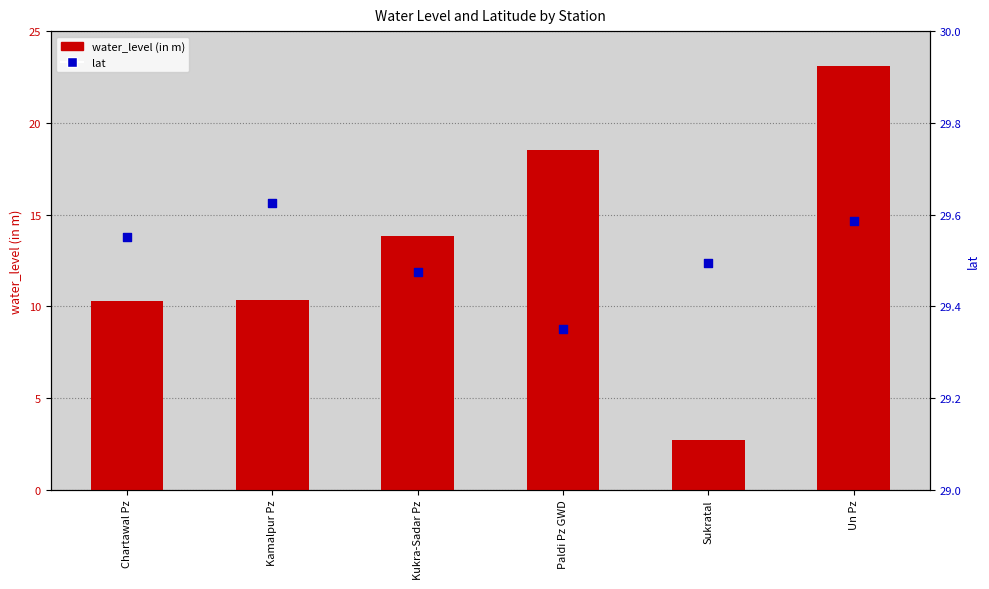

Which series reaches the minimum Y coordinate?

water_level (in m)